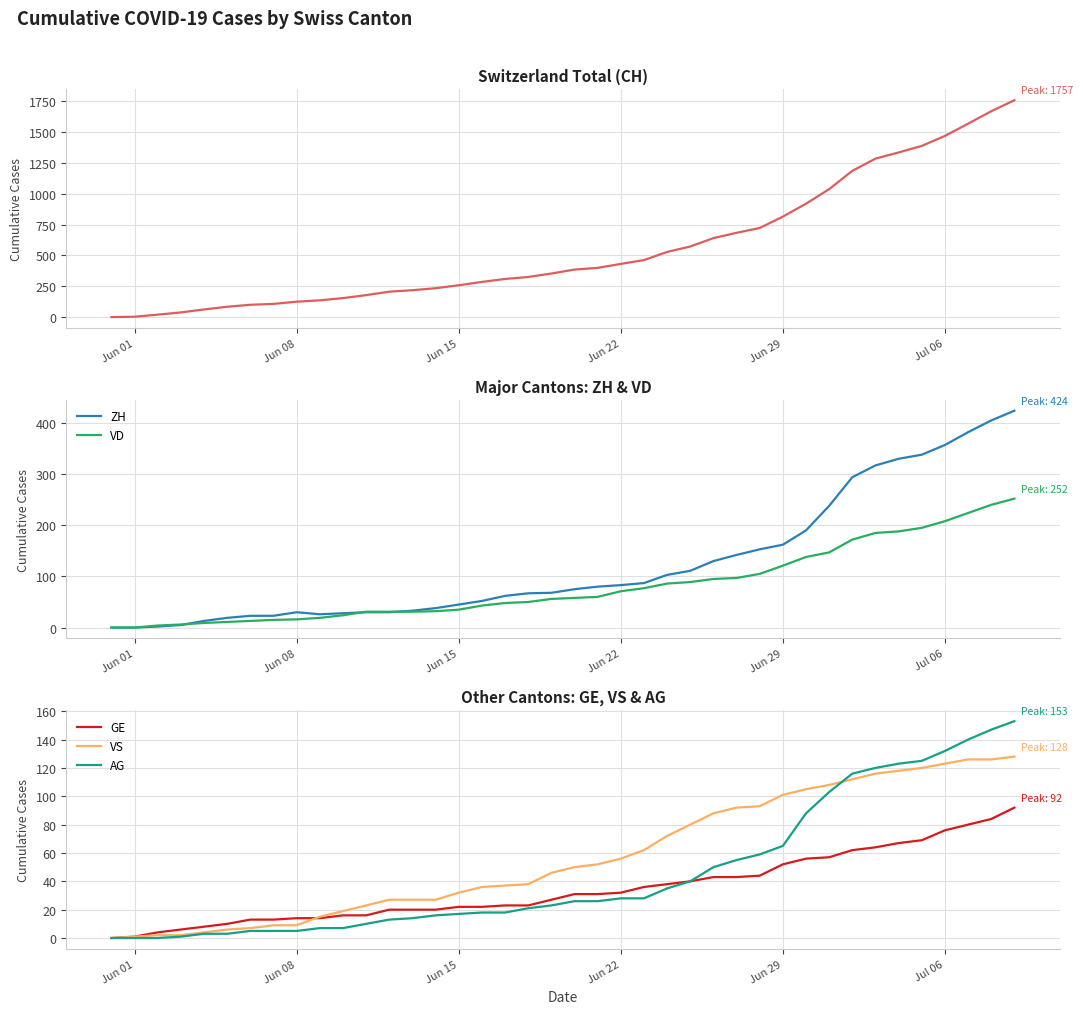

Reading left to right, extract all data points from this chart.

CH: 0	3	20	38	62	84	100	107	125	136	154	178	206	218	234	258	285	309	325	353	385	399	431	462	528	572	640	683	722	814	919	1037	1185	1284	1334	1387	1468	1567	1668	1757
ZH: 0	0	2	5	13	19	23	23	30	26	28	30	30	33	38	45	52	62	67	68	75	80	83	87	103	111	130	142	153	162	190	238	294	317	330	338	357	382	405	424
VD: 0	0	4	6	9	11	13	15	16	19	24	31	31	31	32	35	43	48	50	56	58	60	71	77	86	89	95	97	105	121	138	147	172	185	188	195	208	224	240	252
GE: 0	1	4	6	8	10	13	13	14	14	16	16	20	20	20	22	22	23	23	27	31	31	32	36	38	40	43	43	44	52	56	57	62	64	67	69	76	80	84	92
VS: 0	1	2	2	4	6	7	9	9	15	19	23	27	27	27	32	36	37	38	46	50	52	56	62	72	80	88	92	93	101	105	108	112	116	118	120	123	126	126	128
AG: 0	0	0	1	3	3	5	5	5	7	7	10	13	14	16	17	18	18	21	23	26	26	28	28	35	40	50	55	59	65	88	103	116	120	123	125	132	140	147	153